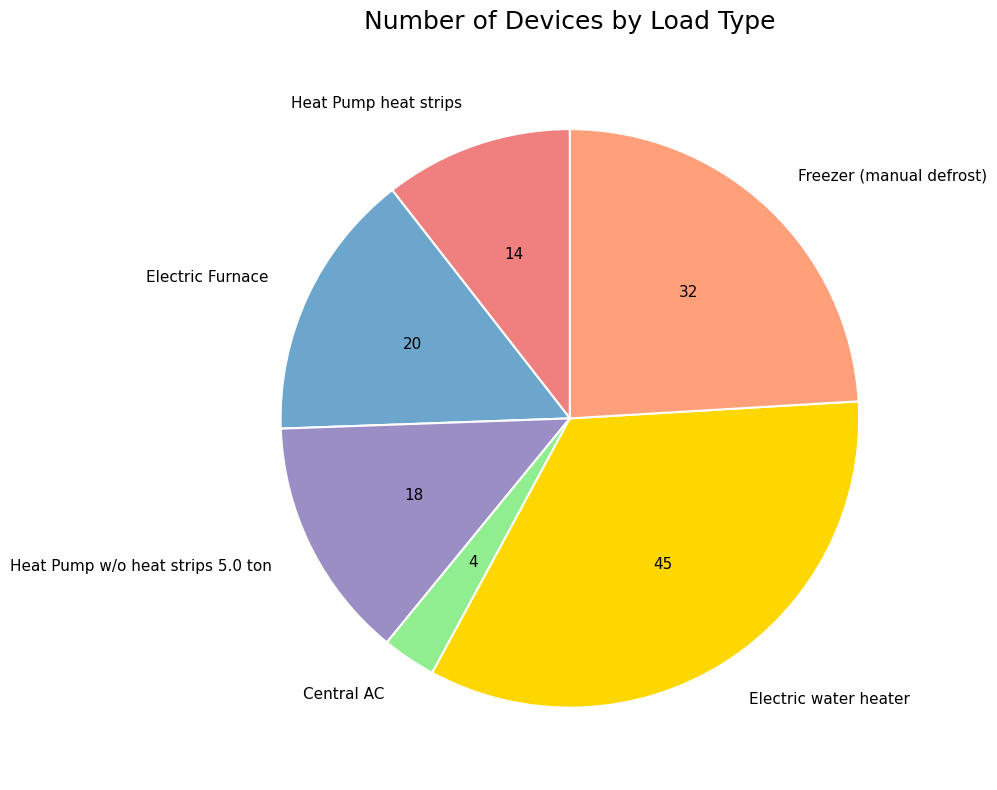

Is it true that Electric water heater is 39% of the pie?

False